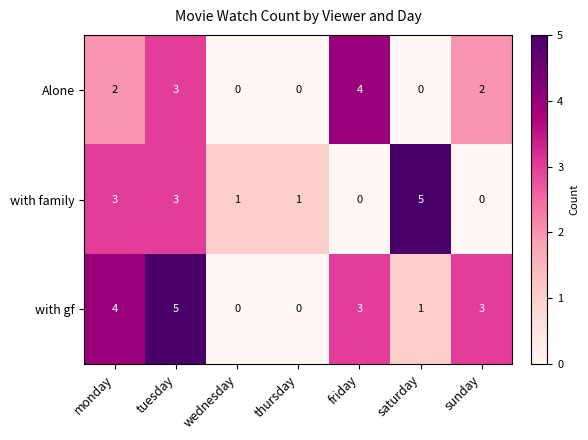

How many series are shown in this chart?

3